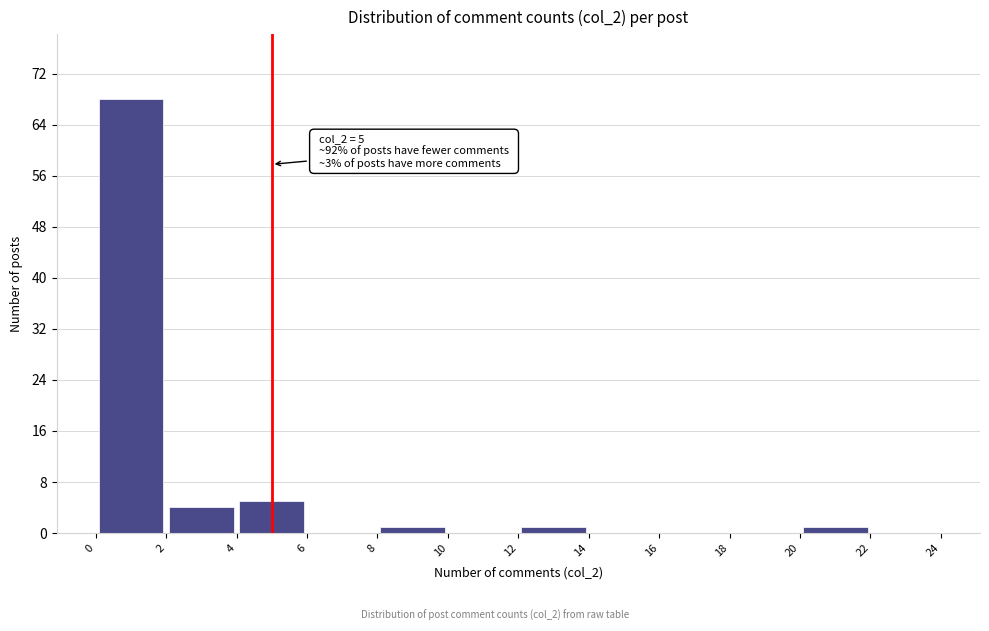

Which range on the x-axis has the tallest bar?

0 to 2